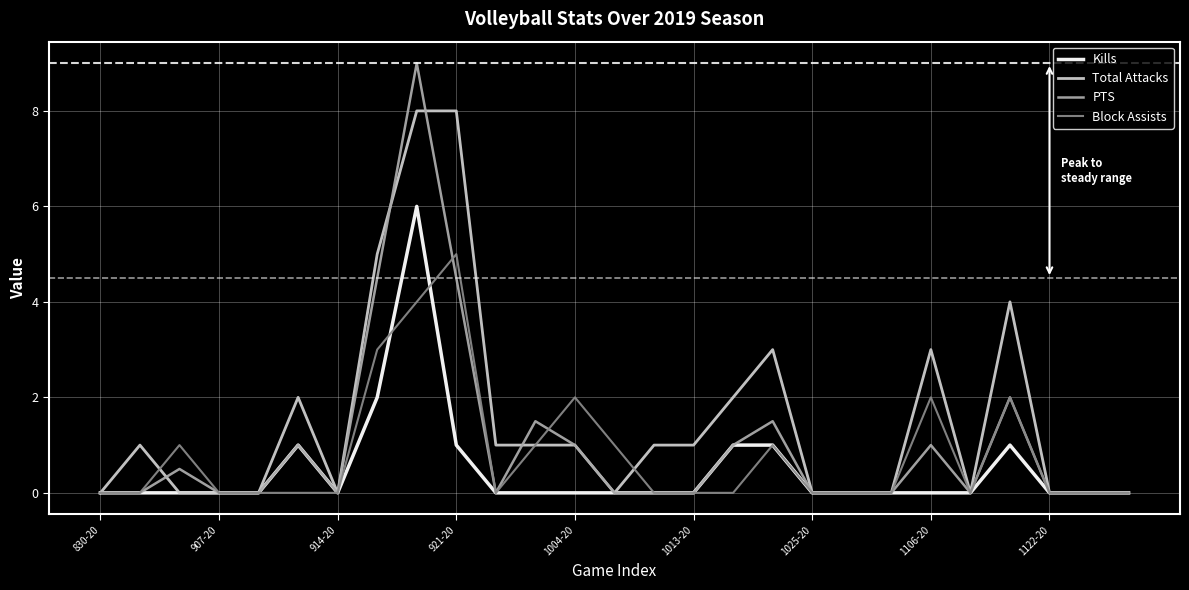

Reading left to right, transcribe all the data shown in this chart.

Kills: 0.0	0.0	0.0	0.0	0.0	1.0	0.0	2.0	6.0	1.0	0.0	0.0	0.0	0.0	0.0	0.0	1.0	1.0	0.0	0.0	0.0	0.0	0.0	1.0	0.0	0.0	0.0
Total Attacks: 0.0	1.0	0.0	0.0	0.0	2.0	0.0	5.0	8.0	8.0	1.0	1.0	1.0	0.0	1.0	1.0	2.0	3.0	0.0	0.0	0.0	3.0	0.0	4.0	0.0	0.0	0.0
PTS: 0.0	0.0	0.5	0.0	0.0	1.0	0.0	4.5	9.0	4.5	0.0	1.5	1.0	0.0	0.0	0.0	1.0	1.5	0.0	0.0	0.0	1.0	0.0	2.0	0.0	0.0	0.0
Block Assists: 0.0	0.0	1.0	0.0	0.0	0.0	0.0	3.0	4.0	5.0	0.0	1.0	2.0	1.0	0.0	0.0	0.0	1.0	0.0	0.0	0.0	2.0	0.0	2.0	0.0	0.0	0.0